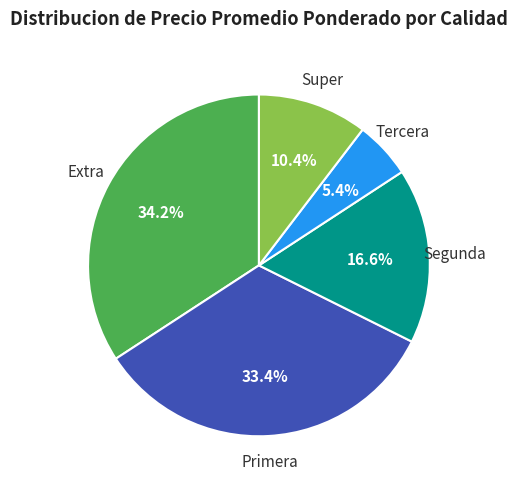

Is there any slice that represents more than half of the pie?

No